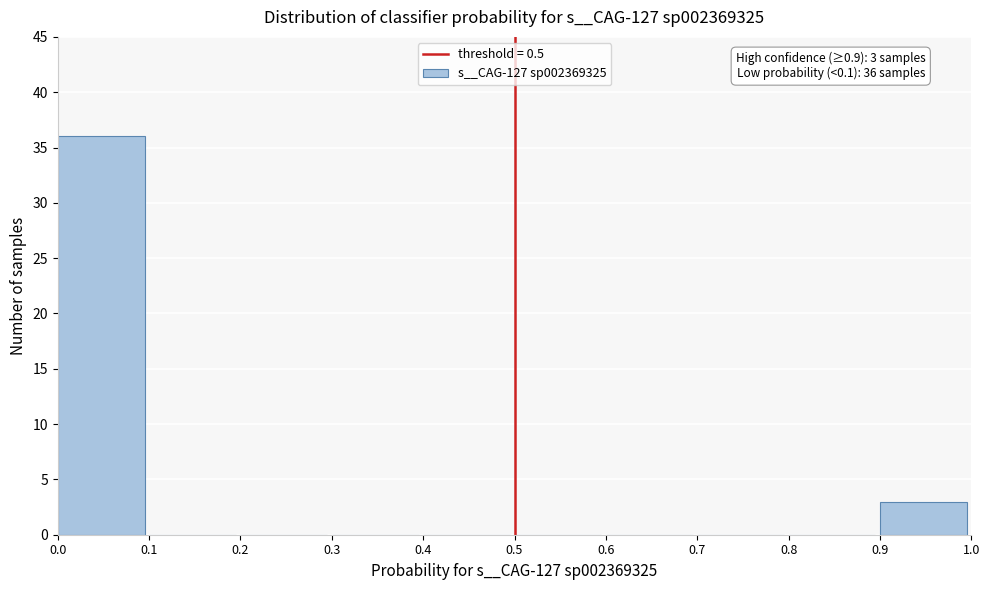

Which range on the x-axis has the tallest bar?

0.0 to 0.1